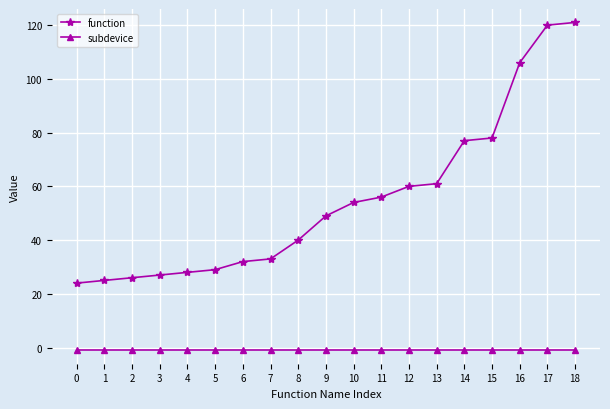

Reading right to left, list all the values displayed in this chart.

function: 121	120	106	78	77	61	60	56	54	49	40	33	32	29	28	27	26	25	24
subdevice: -1	-1	-1	-1	-1	-1	-1	-1	-1	-1	-1	-1	-1	-1	-1	-1	-1	-1	-1